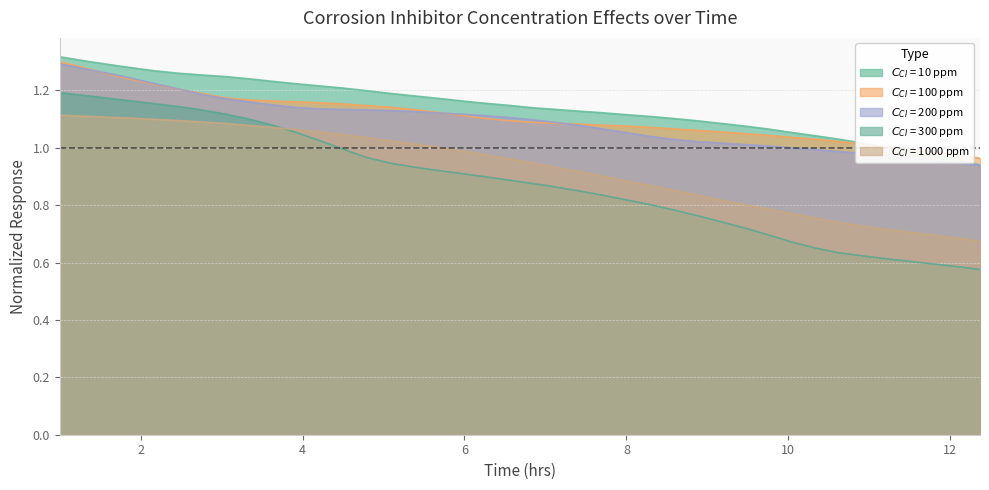

What is the value of the $C_{CI}$ = 200 ppm point at the 9th from the left?

1.2